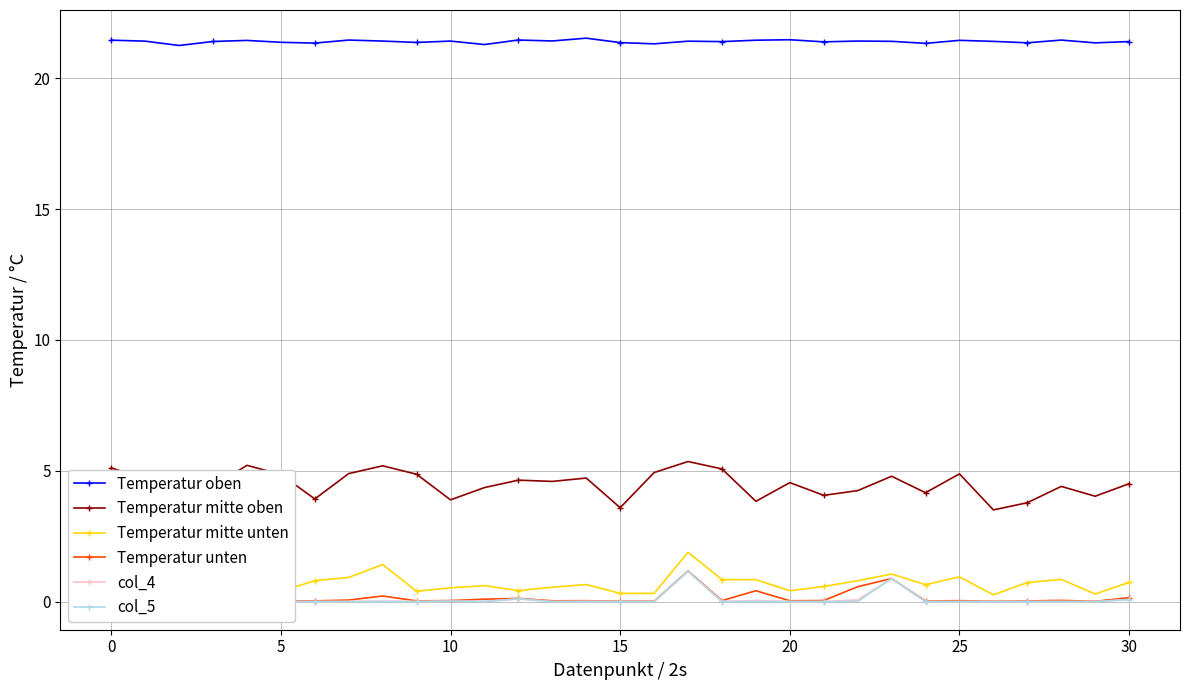

Does the chart display data point markers on the line(s)?

Yes